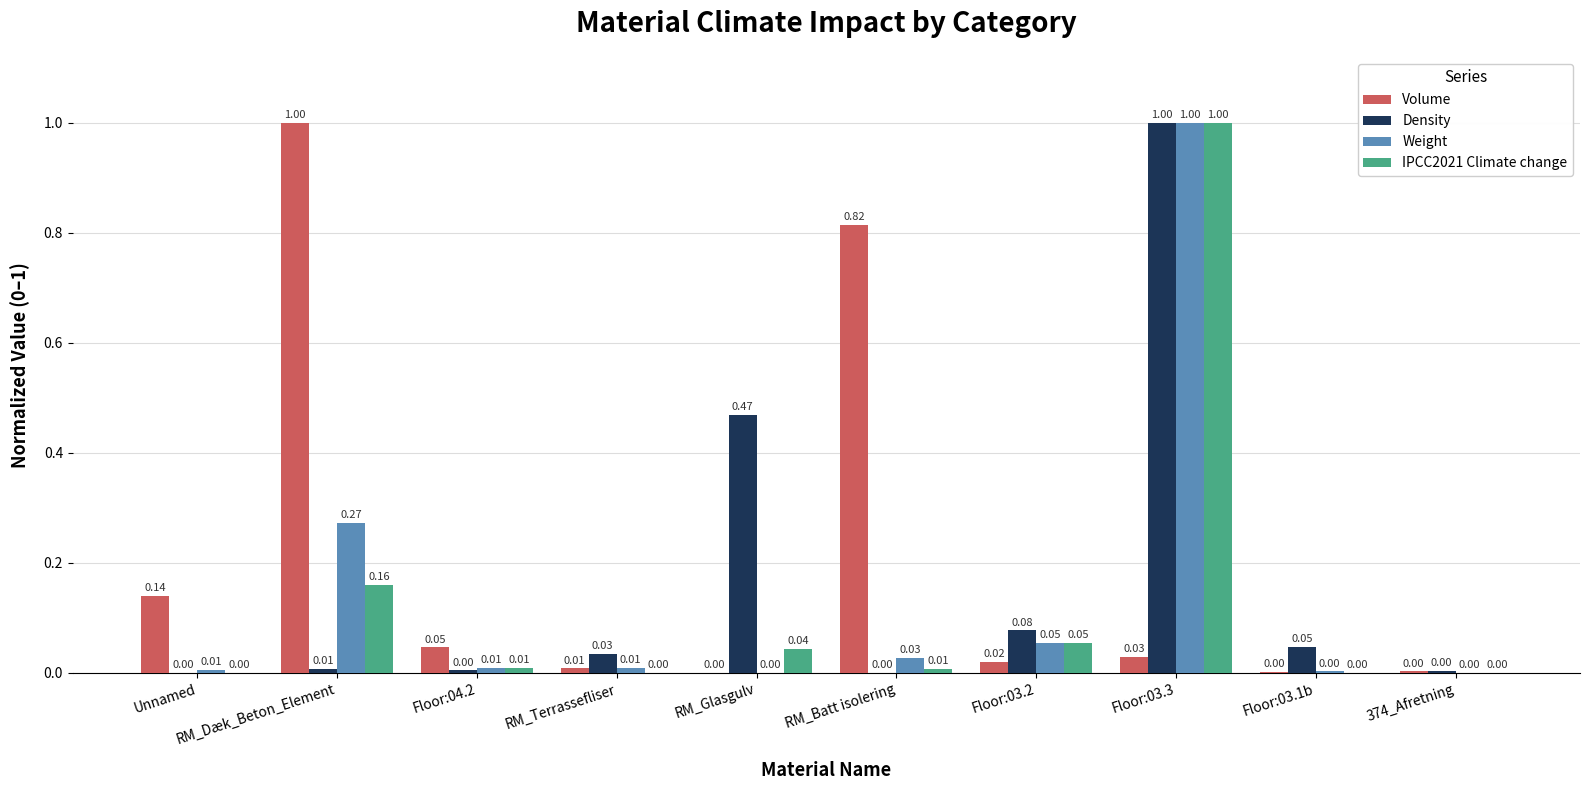

At which category is the sum across all series the highest?

Floor:03.3